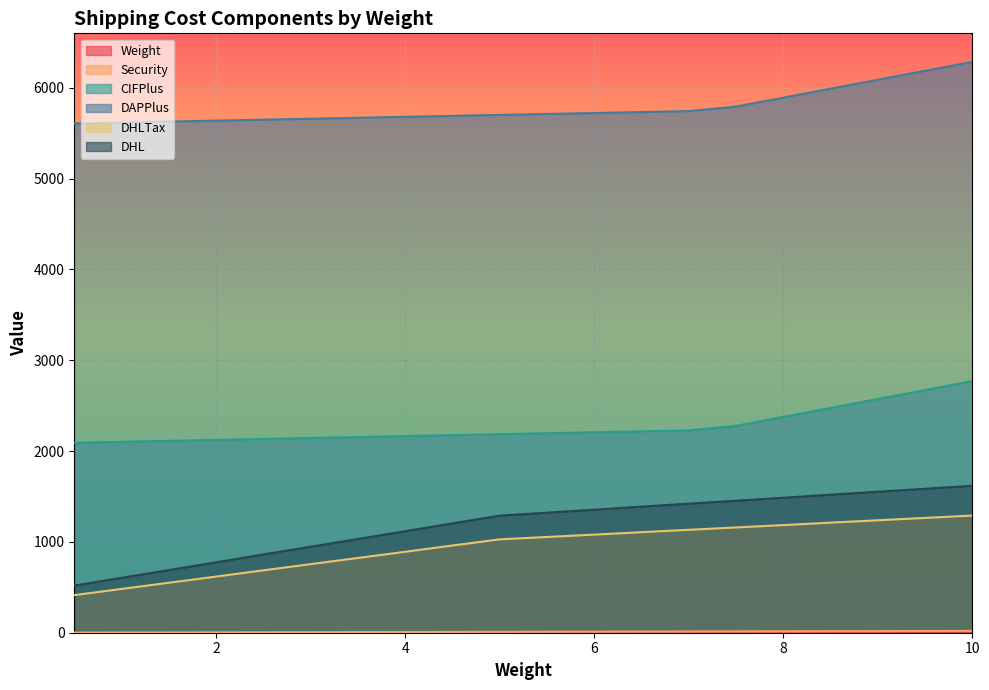

Reading left to right, extract all data points from this chart.

Weight: 0.5	1.0	1.5	2.0	2.5	3.0	3.5	4.0	4.5	5.0	5.5	6.0	6.5	7.0	7.5	8.0	8.5	9.0	9.5	10.0
Security: 1.0	2.0	3.0	4.0	5.0	6.0	7.0	8.0	9.0	10.0	11.0	12.0	13.0	14.0	15.0	16.0	17.0	18.0	19.0	20.0
CIFPlus: 2091.5	2102.0	2112.5	2123.0	2133.5	2144.0	2154.5	2165.0	2175.5	2186.0	2196.5	2207.0	2217.5	2228.0	2277.5	2376.0	2474.5	2573.0	2671.5	2770.0
DAPPlus: 5606.5	5617.0	5627.5	5638.0	5648.5	5659.0	5669.5	5680.0	5690.5	5701.0	5711.5	5722.0	5732.5	5743.0	5792.5	5891.0	5989.5	6088.0	6186.5	6285.0
DHLTax: 414.0	482.0	550.0	618.0	687.0	755.0	823.0	891.0	960.0	1028.0	1054.0	1080.0	1107.0	1133.0	1159.0	1185.0	1212.0	1238.0	1264.0	1290.0
DHL: 519.2	604.4	689.7	775.0	861.5	946.8	1032.0	1117.3	1203.8	1289.1	1321.7	1354.3	1388.2	1420.8	1453.4	1486.0	1519.8	1552.5	1585.1	1617.7